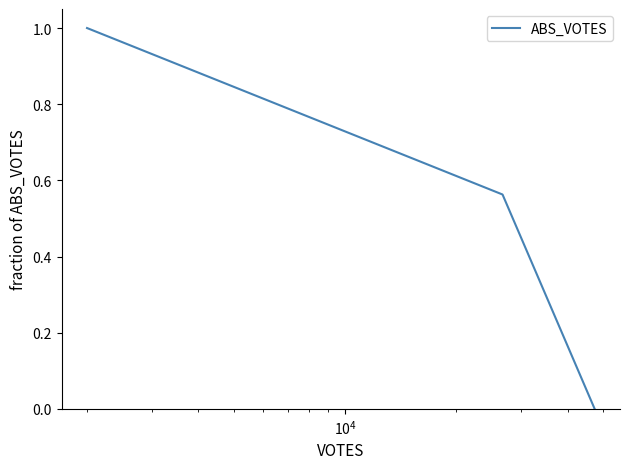

What is the maximum value shown in the chart?

1.0